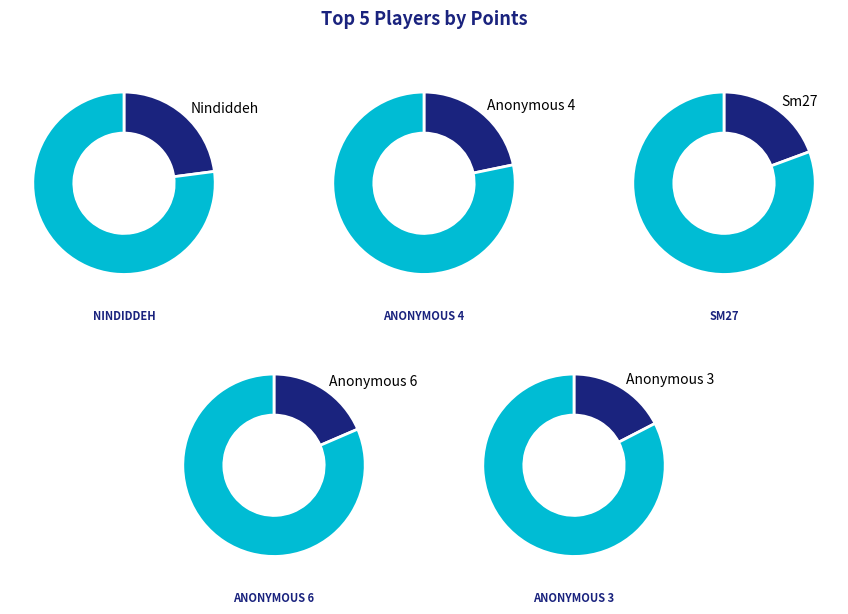

Which has a higher value, Anonymous 3 or Sm27?

Sm27